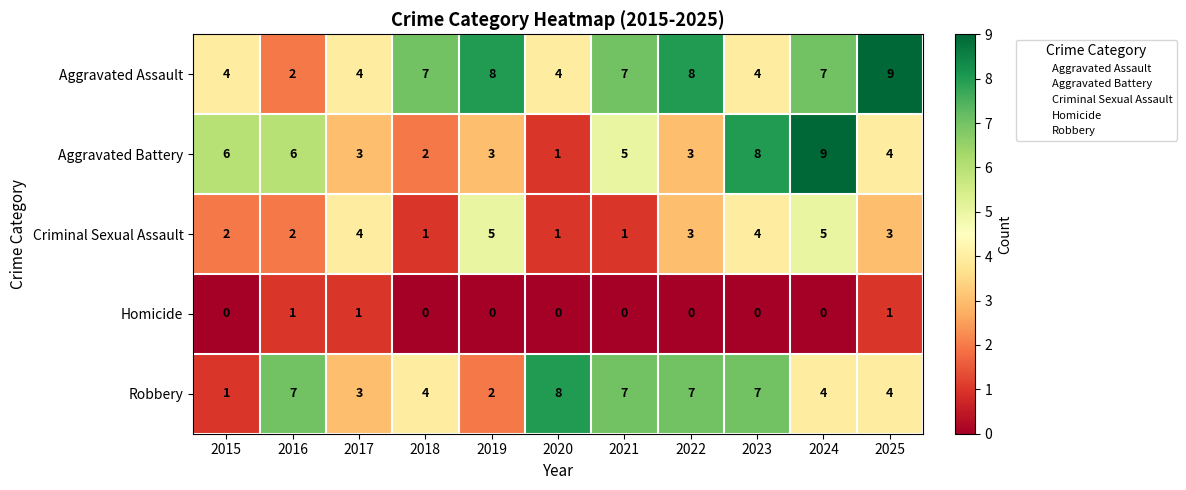

What is the approximate value of Aggravated Battery at 2017?

3